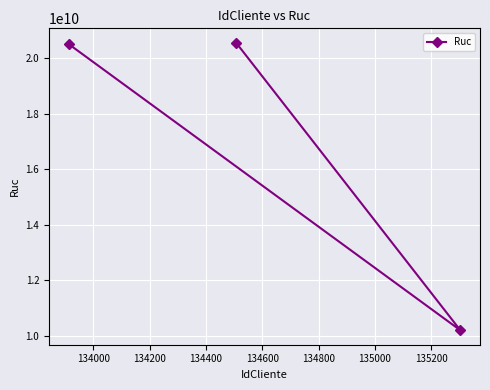

Count the number of categories in the chart.

3